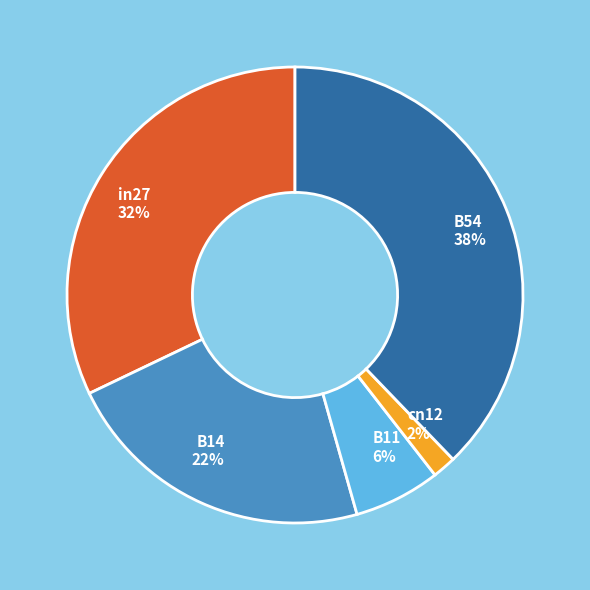

To the nearest percent, what is the average slice percentage?

20%